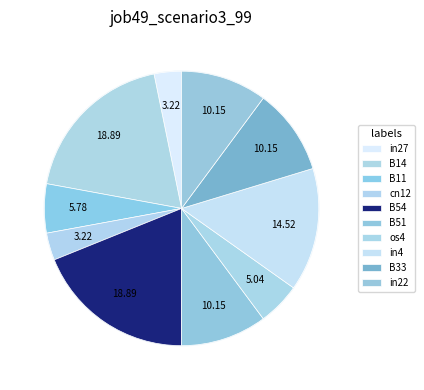

How many segments does this pie chart have?

10